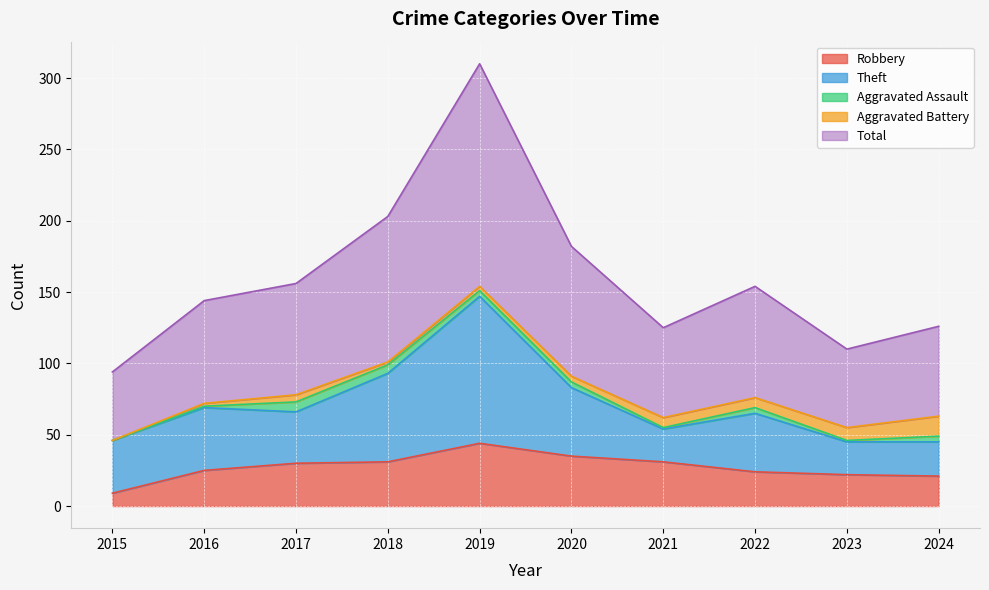

Is the value of Robbery at 2024 greater than the value of Total at 2016?

No